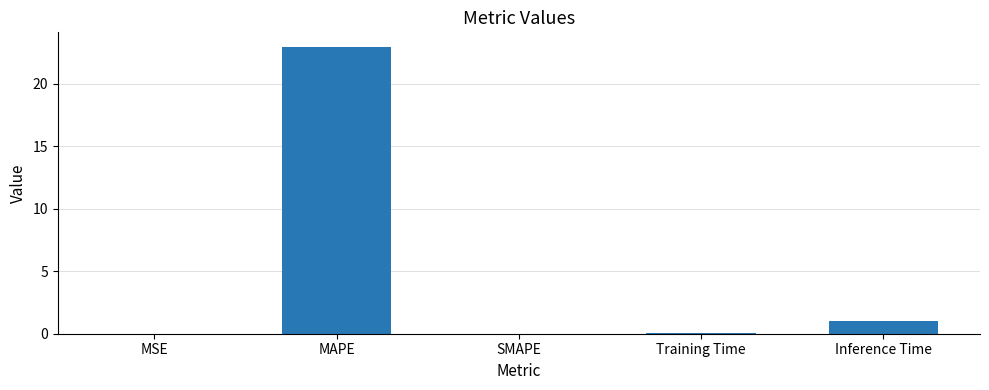

True or false: the data shows 35.0 at MAPE.

False